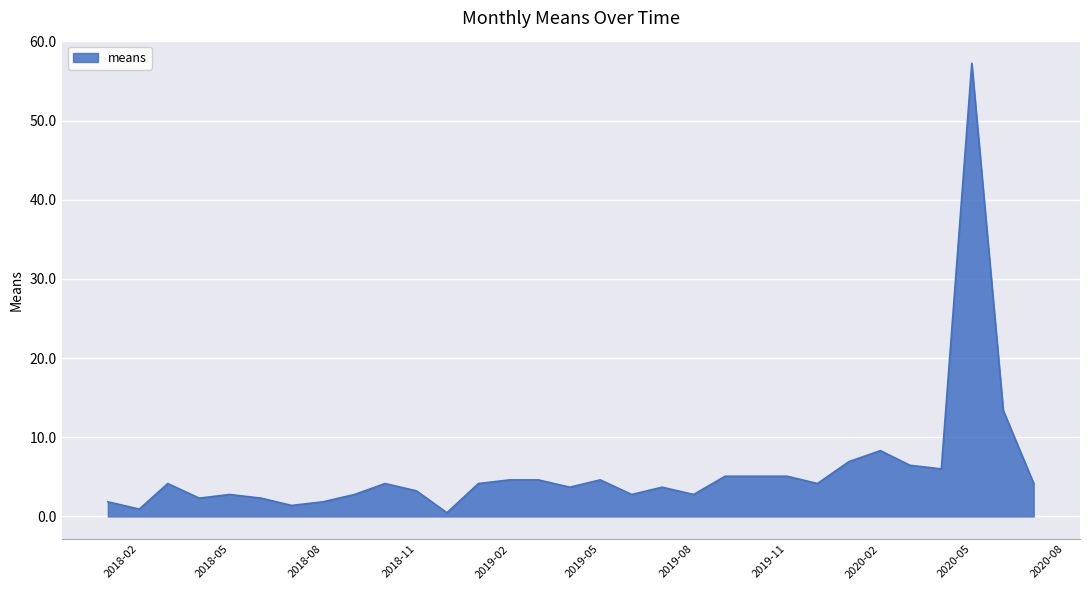

What is the difference between the maximum and minimum values?

56.8